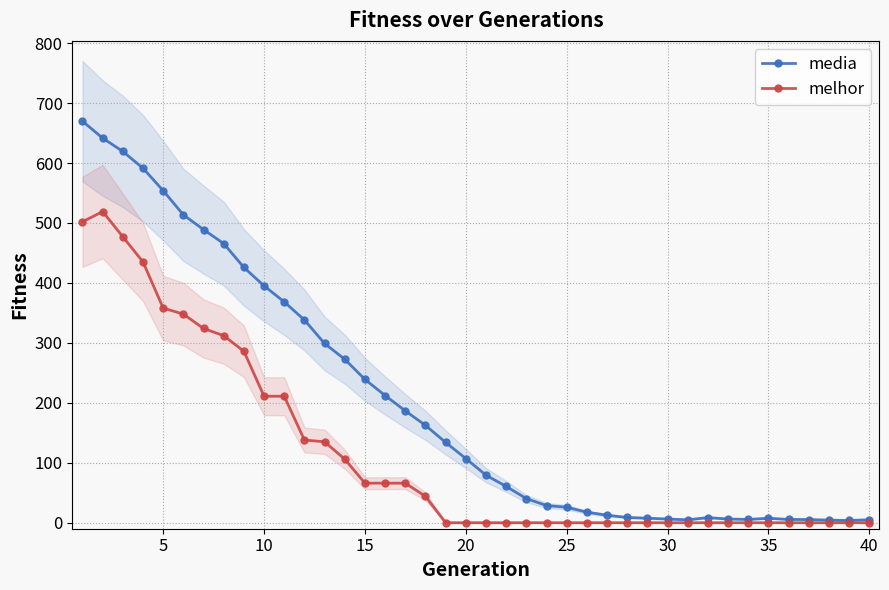

The value of media at 20 is 150.4. True or false?

False